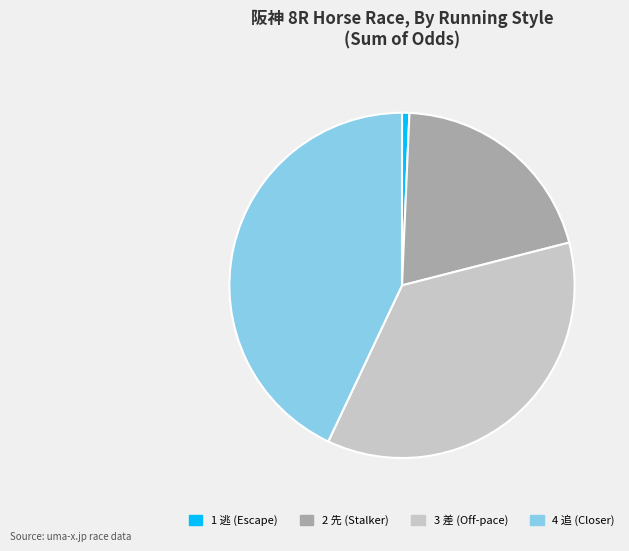

The 3 差 (Off-pace) slice represents 26% of the pie. True or false?

False